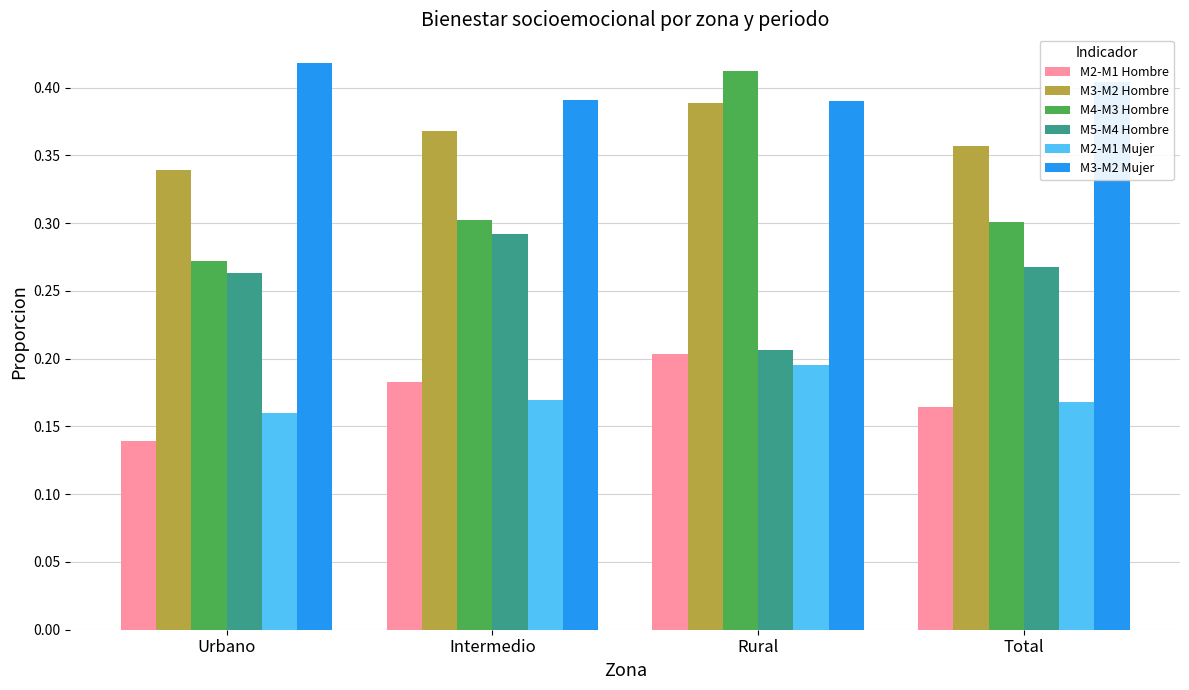

What position from the right is Rural?

2